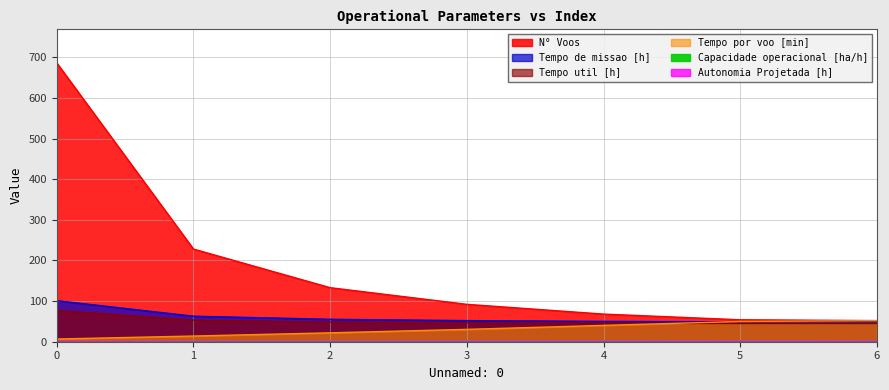

What is the smallest value displayed?

0.1